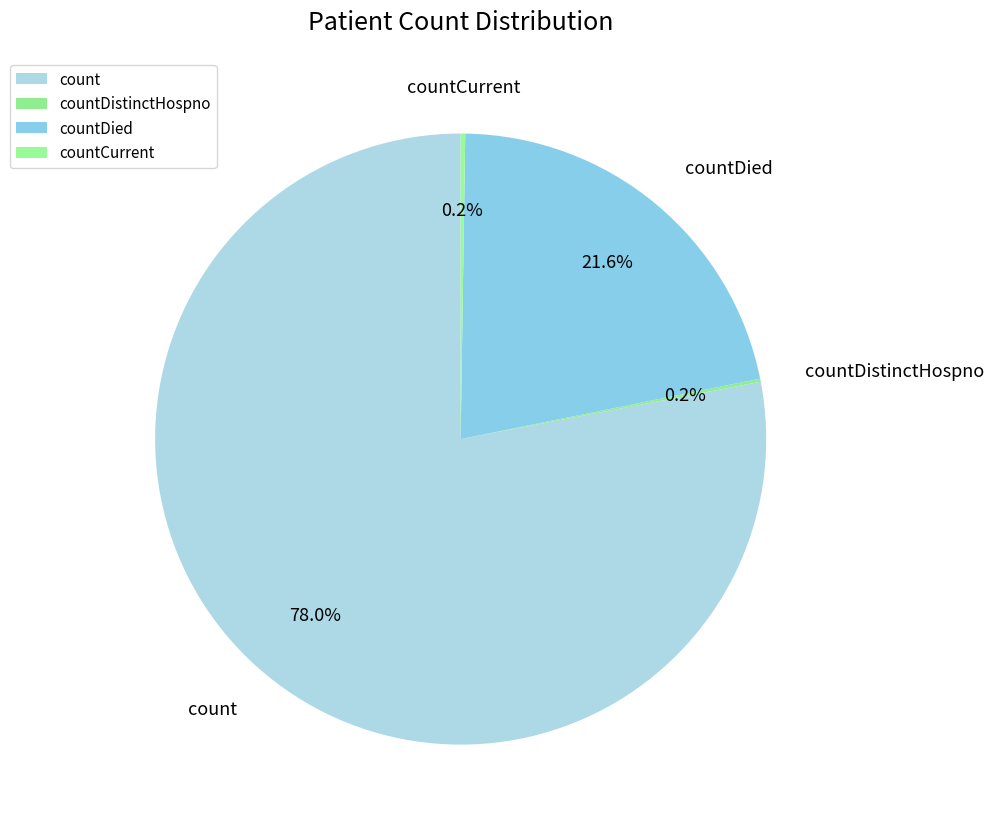

How many slices are in this pie chart?

4